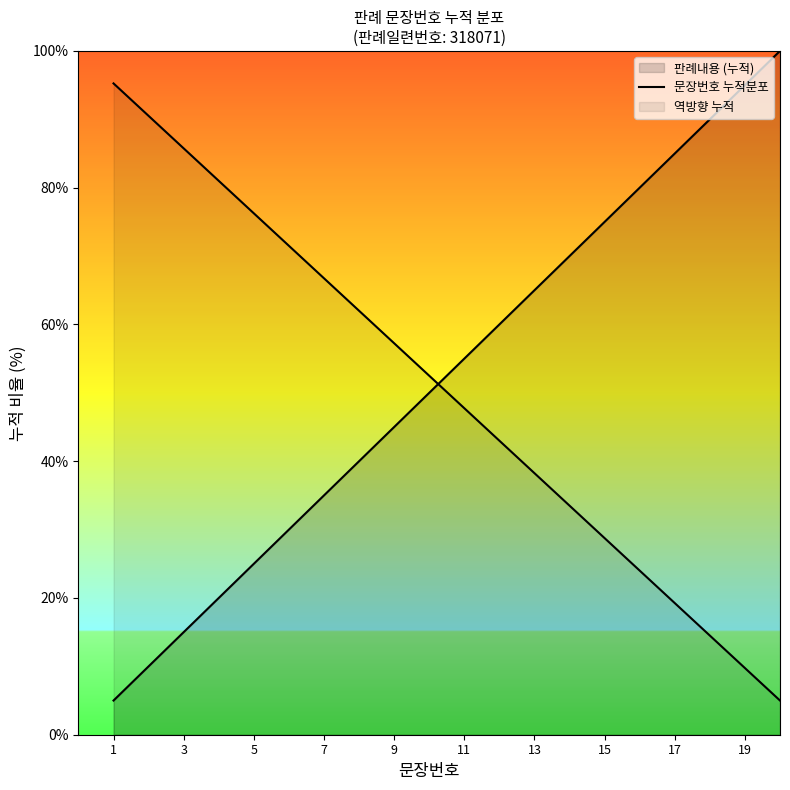

How many lines are shown in the chart?

2